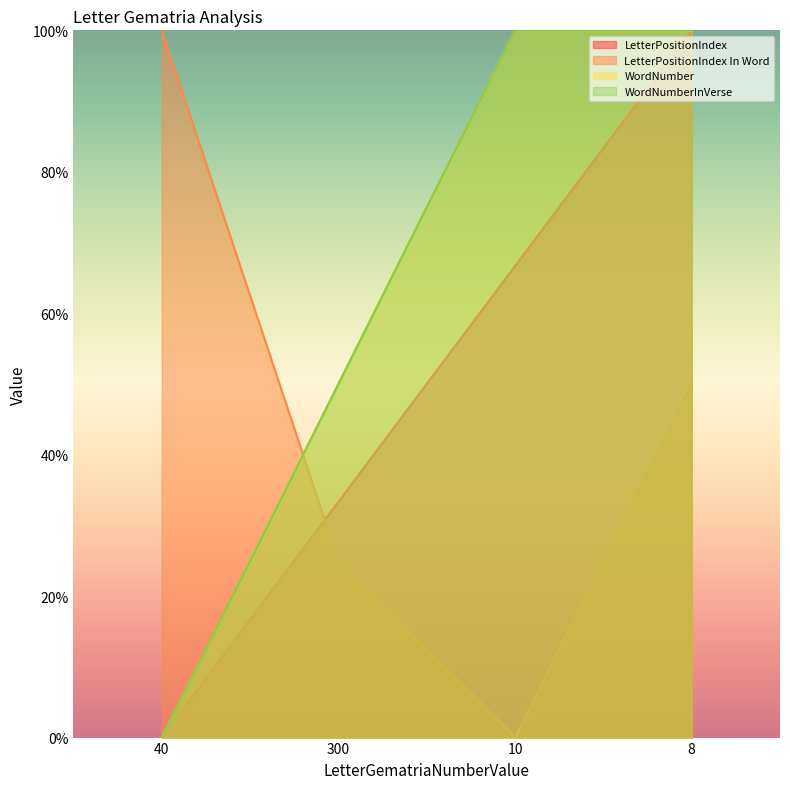

What position from the right is 300?

3